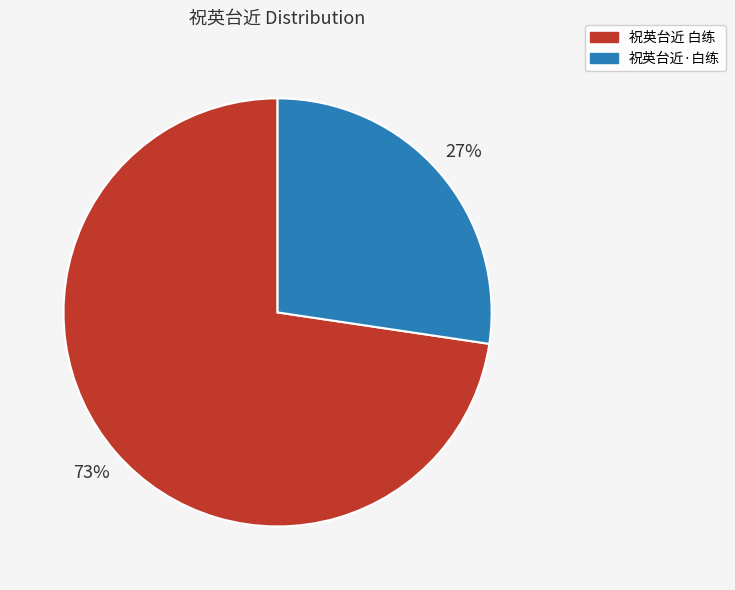

How many slices are in this pie chart?

2